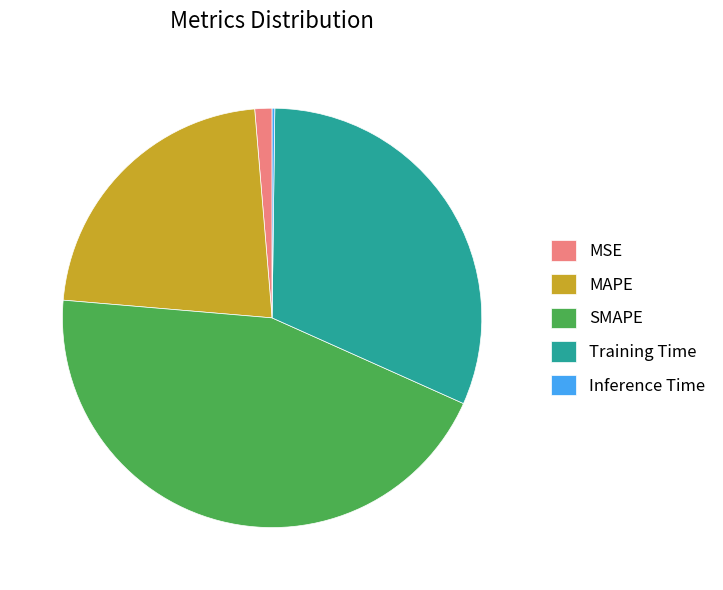

The MAPE slice represents 37% of the pie. True or false?

False